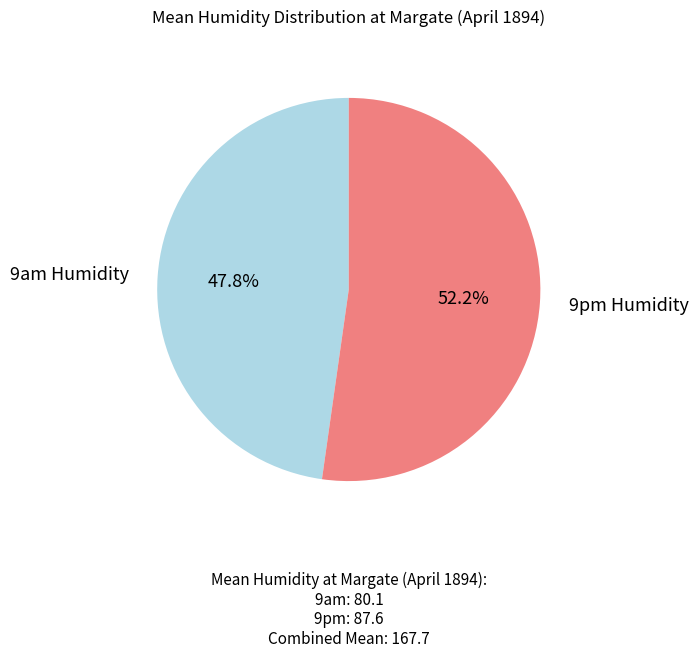

To the nearest percent, what is the difference between the largest and smallest slice percentages?

4%